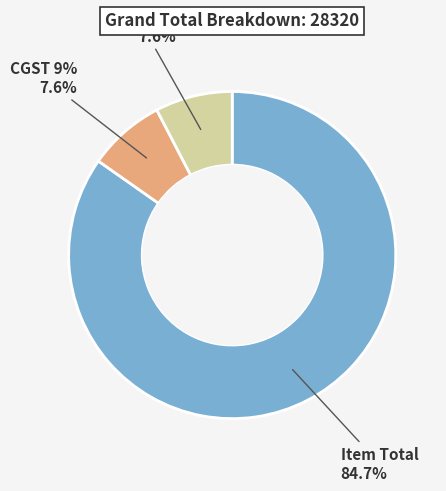

Count the number of slices in the pie.

3